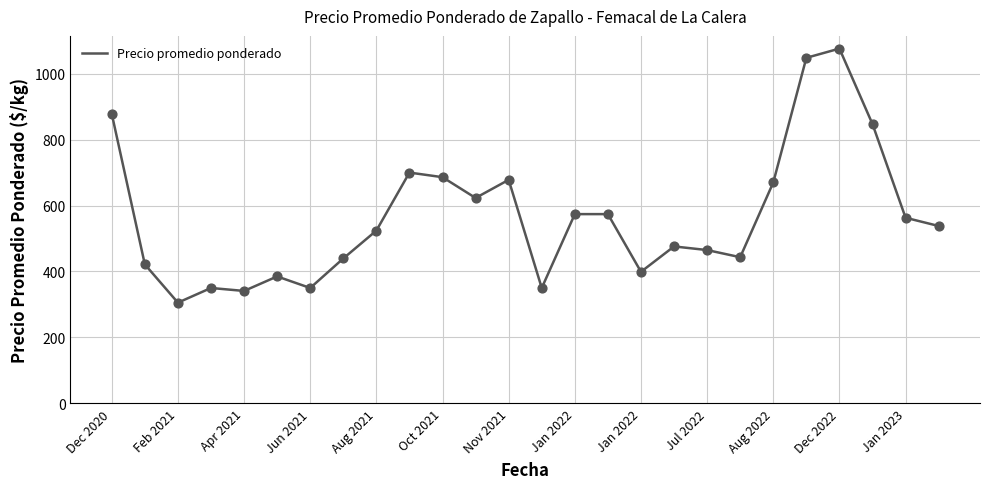

What is the minimum value shown in the chart?

305.5